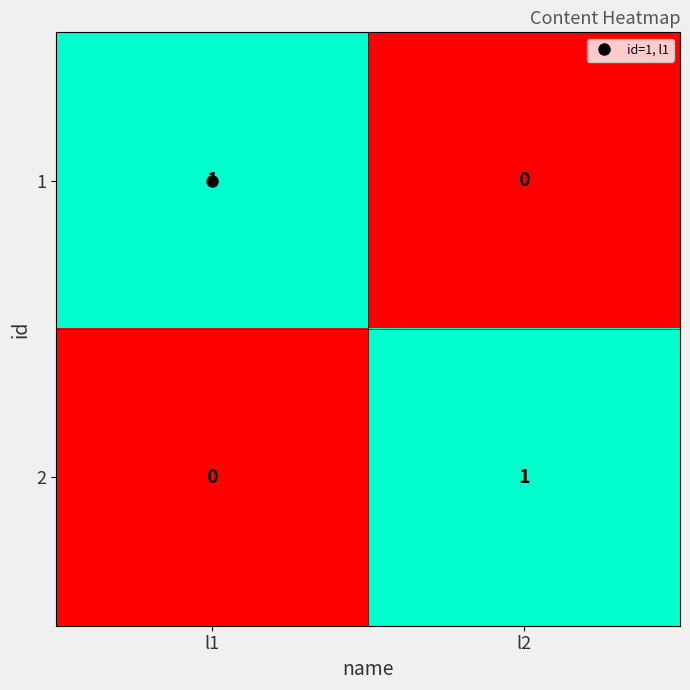

At which label does 1 reach its peak?

l1